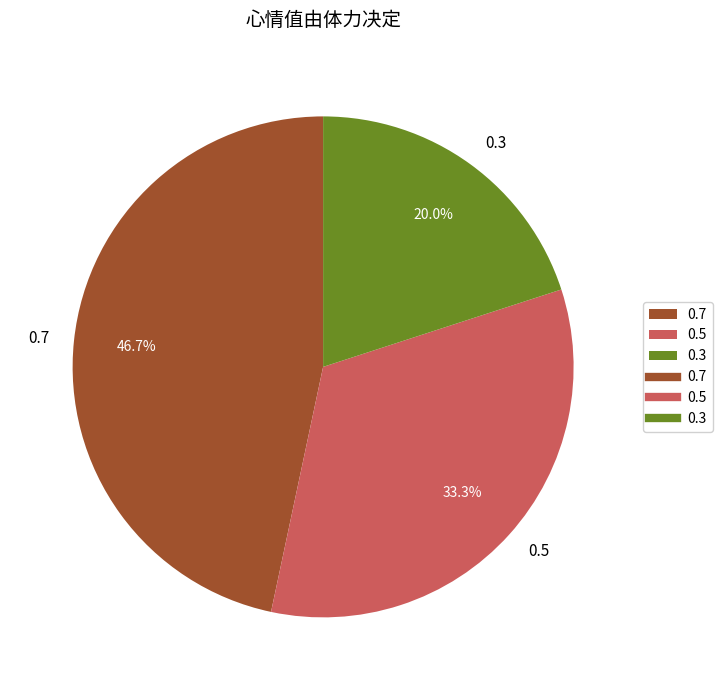

Is there any slice that represents more than half of the pie?

No